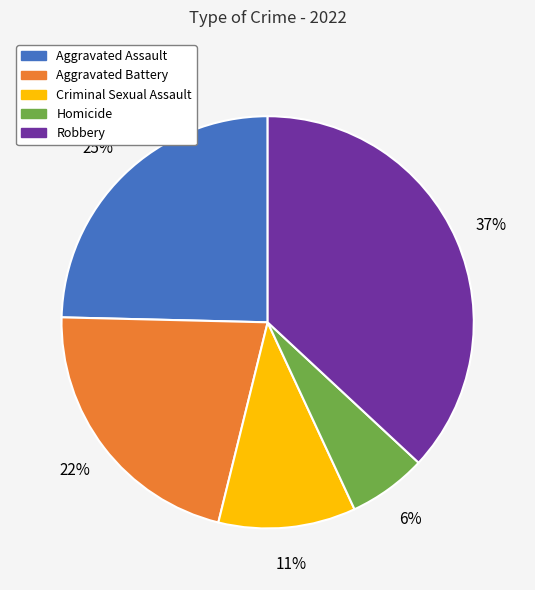

To the nearest percent, what is the average slice percentage?

20%